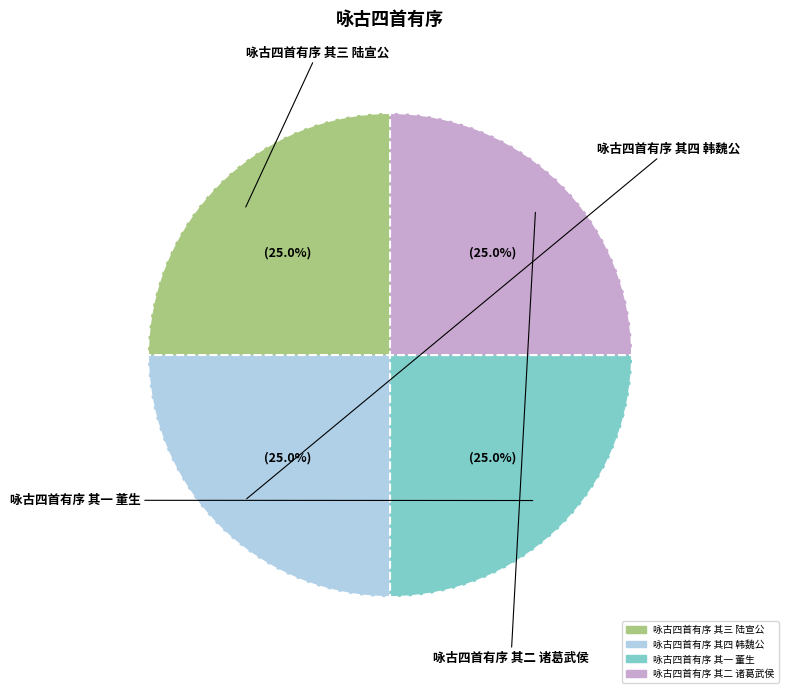

Is there a majority slice in this chart?

No